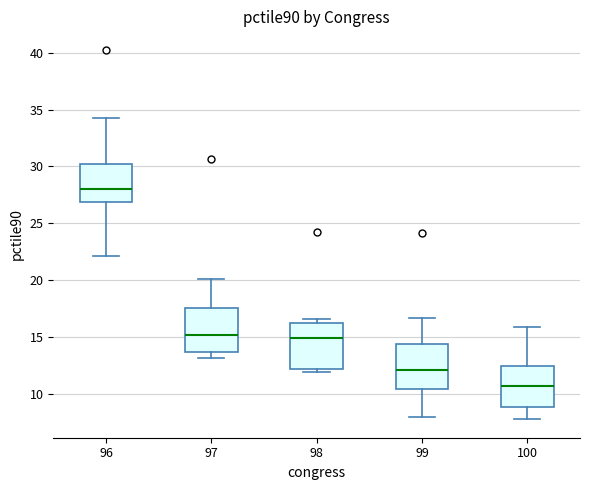

Reading left to right, read every box against the y-axis: the position of its median line, the range the box covers, and the ends of its whiskers. The values are not printed on the chart, so give them approximately, as read against the axis.

96: median 28.0, box 27.0 to 30.0, whiskers 22.0 to 34.0
97: median 15.0, box 13.5 to 17.5, whiskers 13.0 to 20.0
98: median 15.0, box 12.0 to 16.0, whiskers 12.0 (just below the box's lower edge) to 16.5
99: median 12.0, box 10.5 to 14.5, whiskers 8.0 to 16.5
100: median 10.5, box 9.0 to 12.5, whiskers 7.5 to 16.0